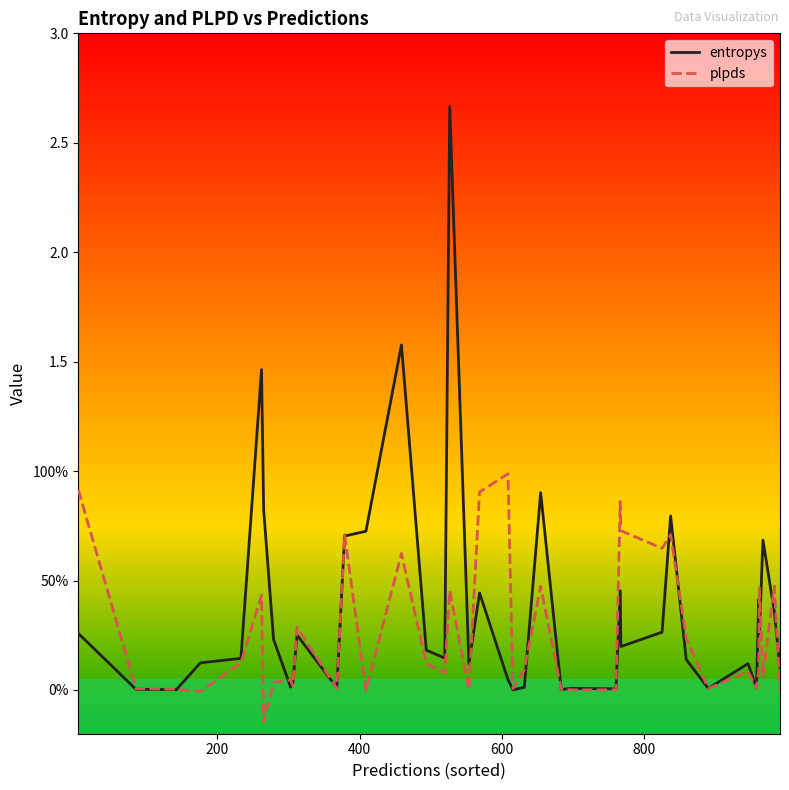

What are all the series names shown in the legend?

entropys, plpds